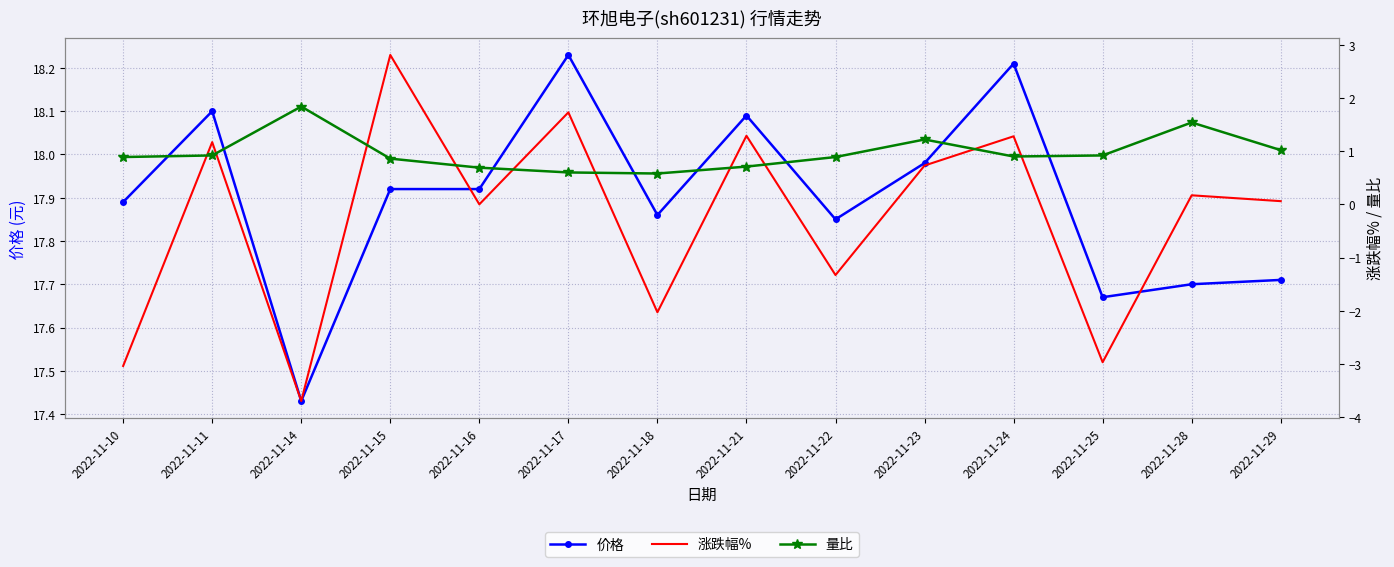

At how many categories does at least one series exceed 8?

14